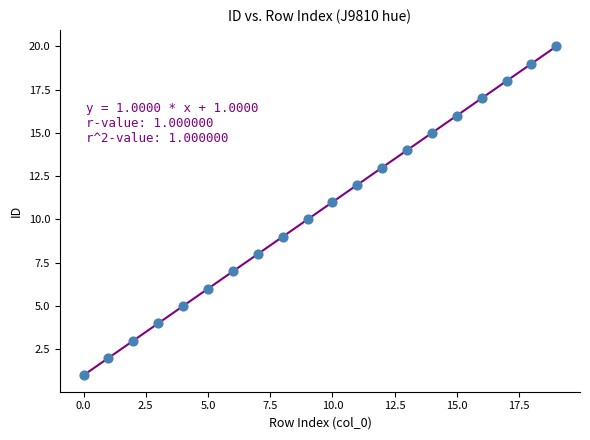

What is the range of Y values (max minus min)?

19